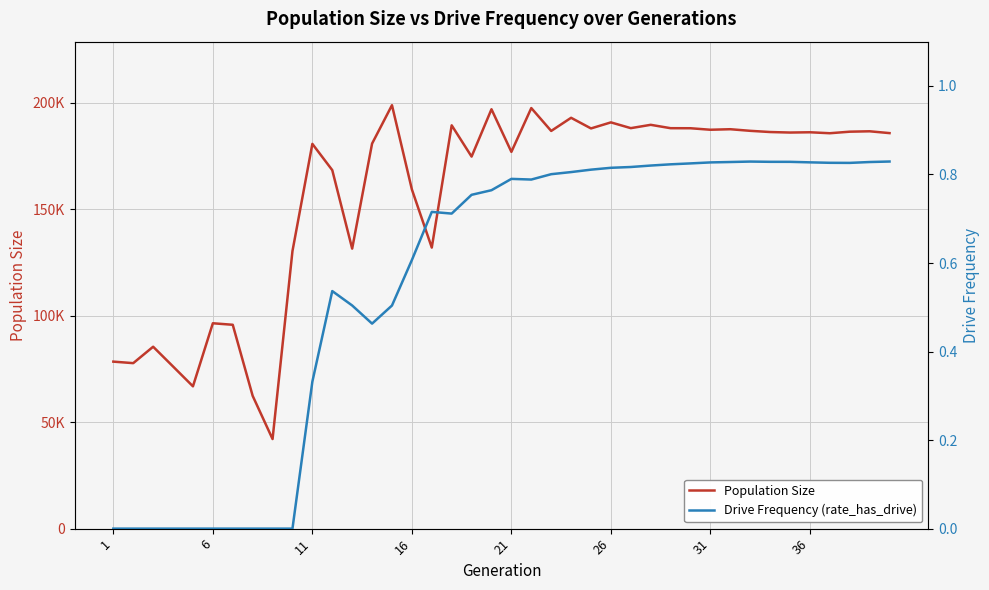

List the series in order of their overall mean, lowest first.

Drive Frequency (rate_has_drive), Population Size